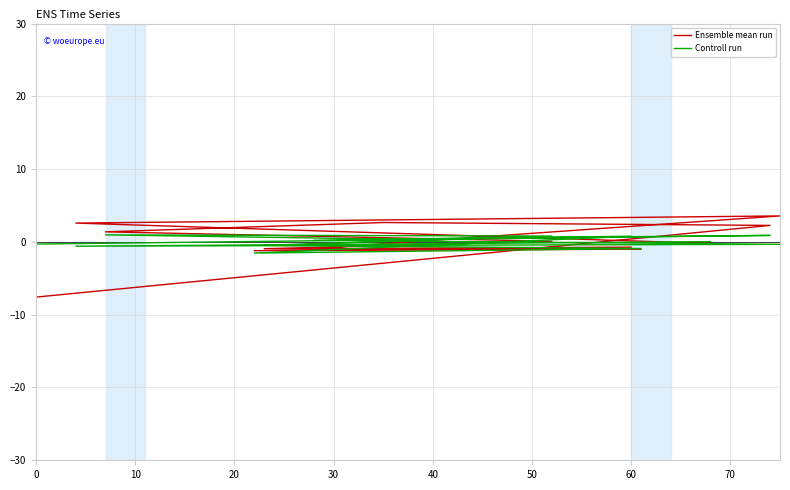

Is this an area chart (filled region under the line)?

No